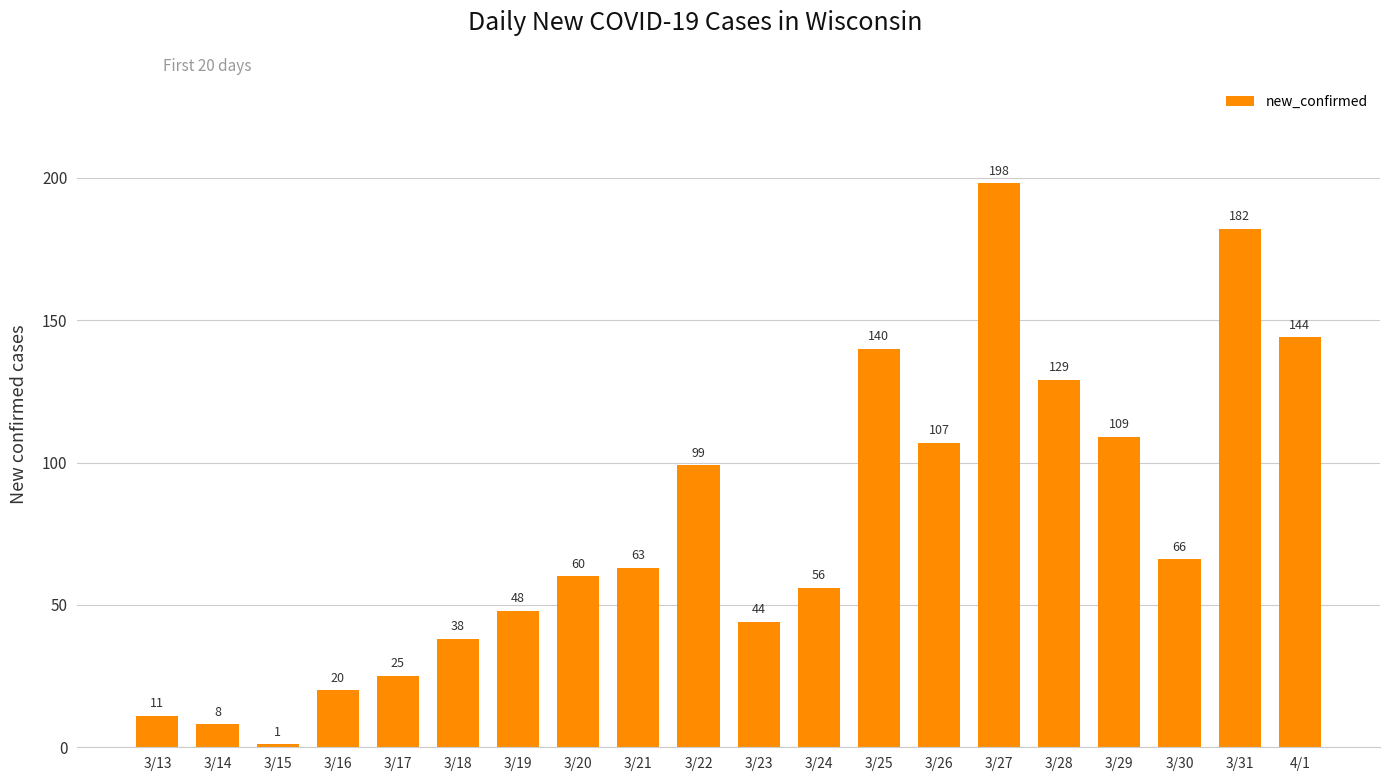

List the labels in order of value, largest first.

3/27, 3/31, 4/1, 3/25, 3/28, 3/29, 3/26, 3/22, 3/30, 3/21, 3/20, 3/24, 3/19, 3/23, 3/18, 3/17, 3/16, 3/13, 3/14, 3/15